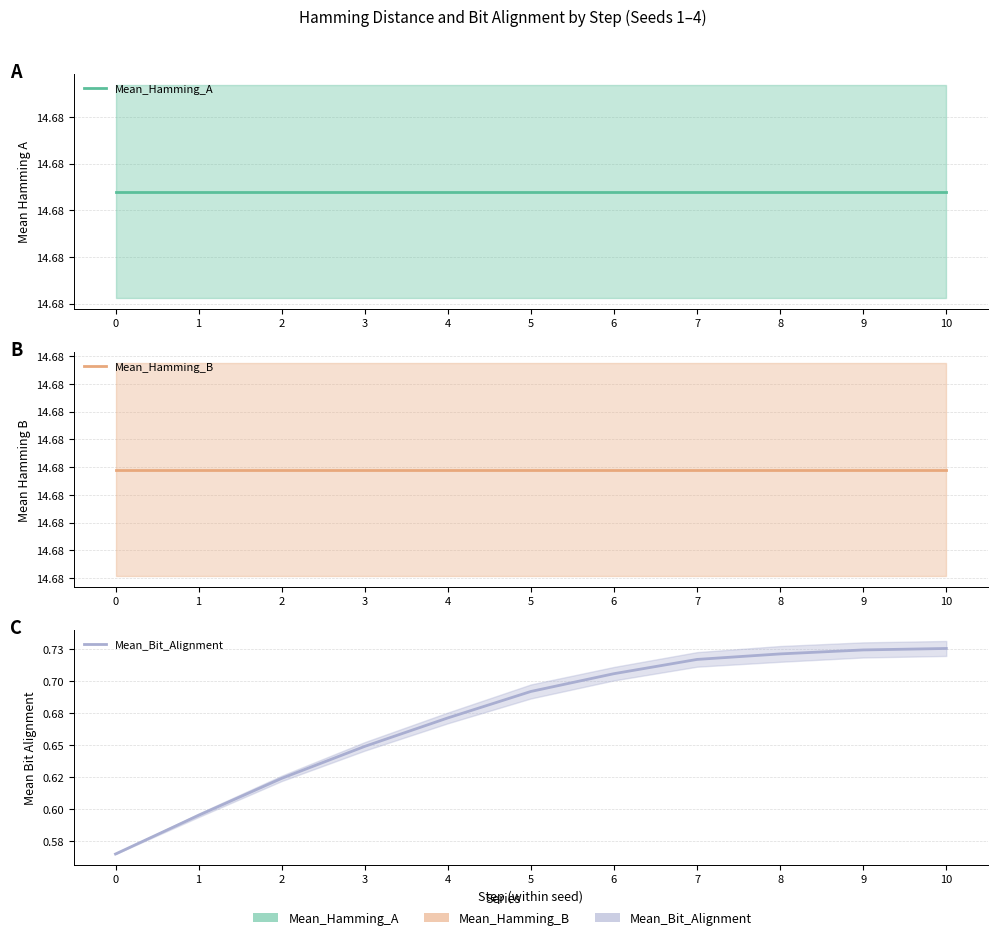

At how many categories does at least one series exceed 5?

11